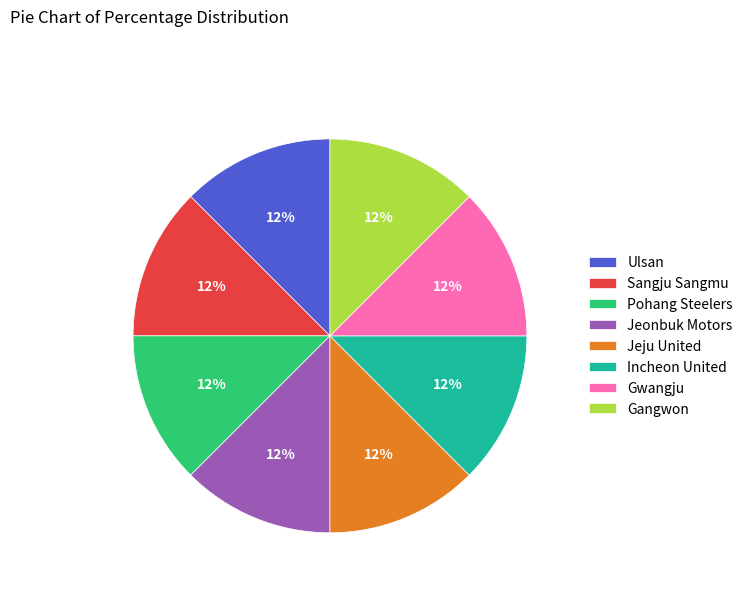

Combined, do Gangwon and Ulsan account for over 50%?

No